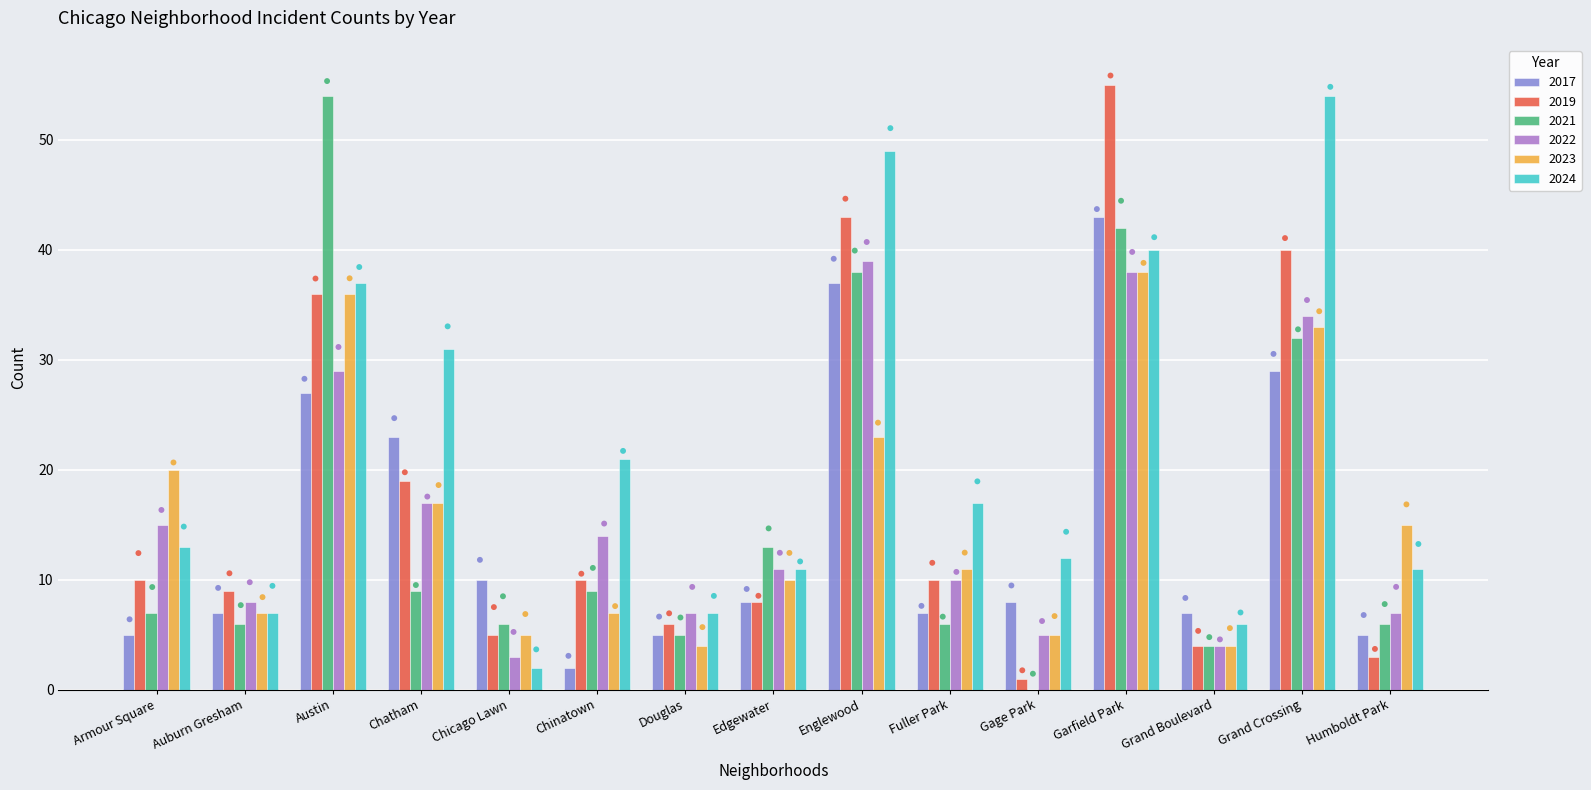

Is the value of 2022 at Grand Crossing greater than the value of 2017 at Gage Park?

Yes